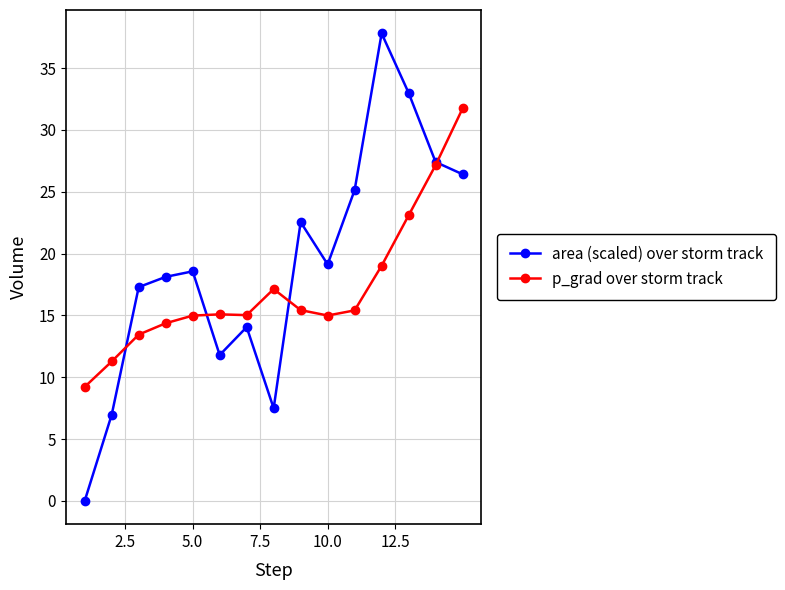

What is the average value of the area (scaled) over storm track series?

19.0